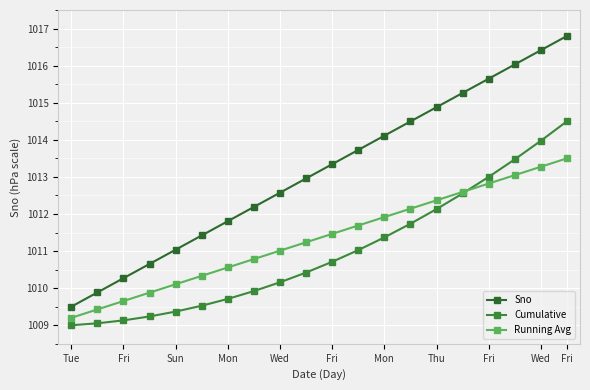

What is the maximum value for Cumulative?

1014.5